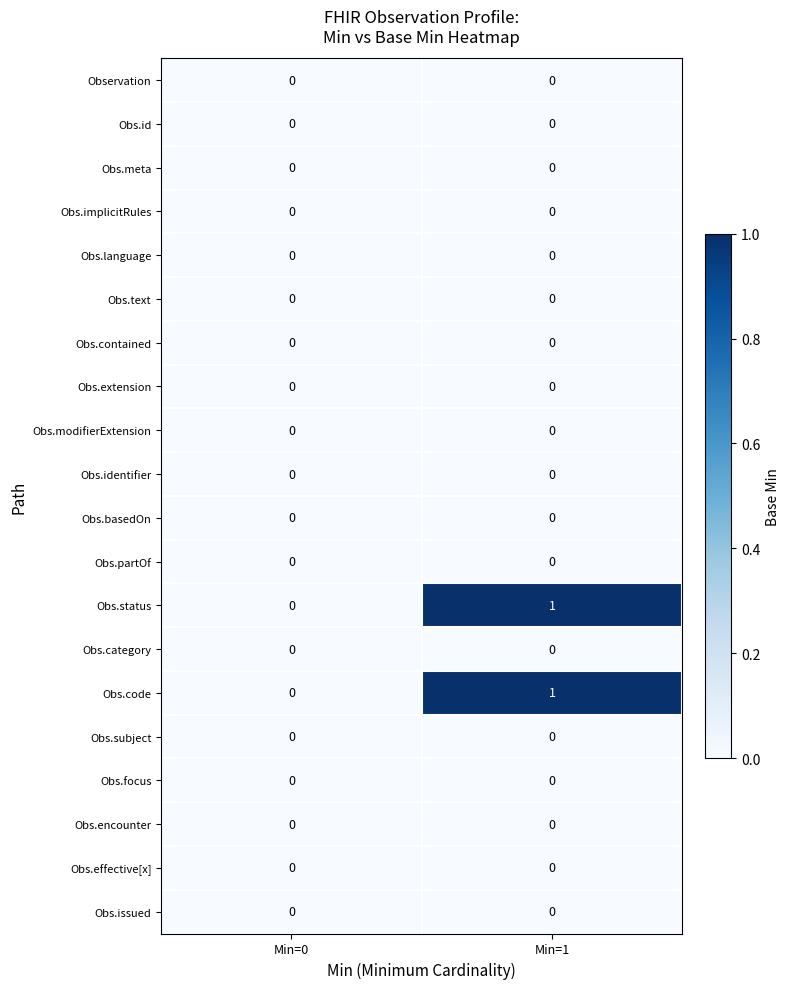

The Obs.subject series shows 0 at Min=0. True or false?

True